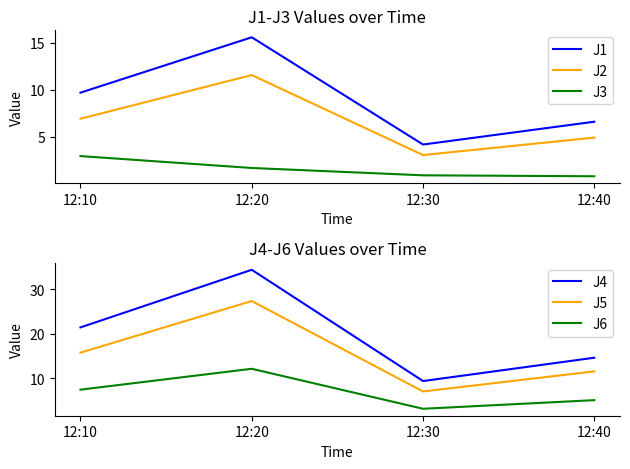

What is the difference between the maximum and second lowest values in the J1 series?

9.0